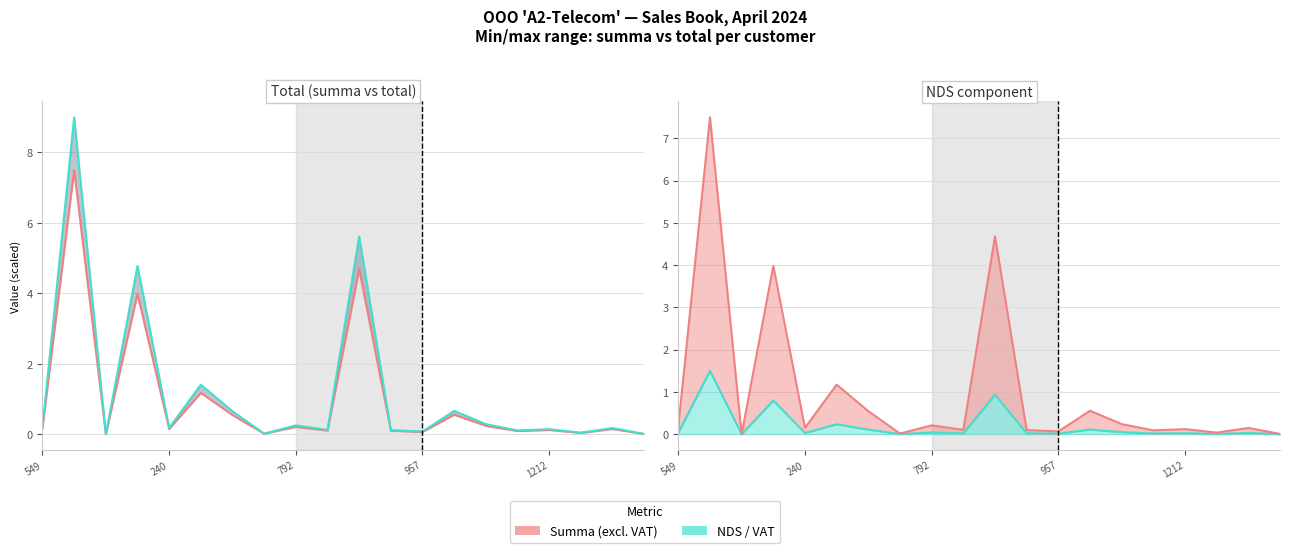

What position from the right is 957?

8